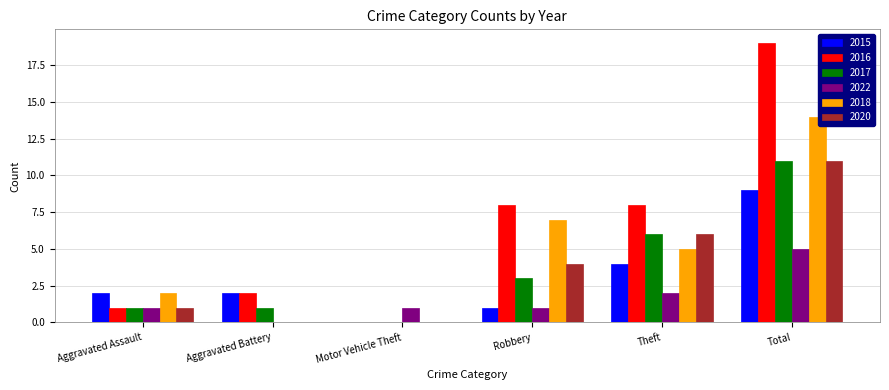

Reading left to right, what are all the values shown in this chart?

2015: Aggravated Assault=2	Aggravated Battery=2	Motor Vehicle Theft=0	Robbery=1	Theft=4	Total=9
2016: Aggravated Assault=1	Aggravated Battery=2	Motor Vehicle Theft=0	Robbery=8	Theft=8	Total=19
2017: Aggravated Assault=1	Aggravated Battery=1	Motor Vehicle Theft=0	Robbery=3	Theft=6	Total=11
2022: Aggravated Assault=1	Aggravated Battery=0	Motor Vehicle Theft=1	Robbery=1	Theft=2	Total=5
2018: Aggravated Assault=2	Aggravated Battery=0	Motor Vehicle Theft=0	Robbery=7	Theft=5	Total=14
2020: Aggravated Assault=1	Aggravated Battery=0	Motor Vehicle Theft=0	Robbery=4	Theft=6	Total=11